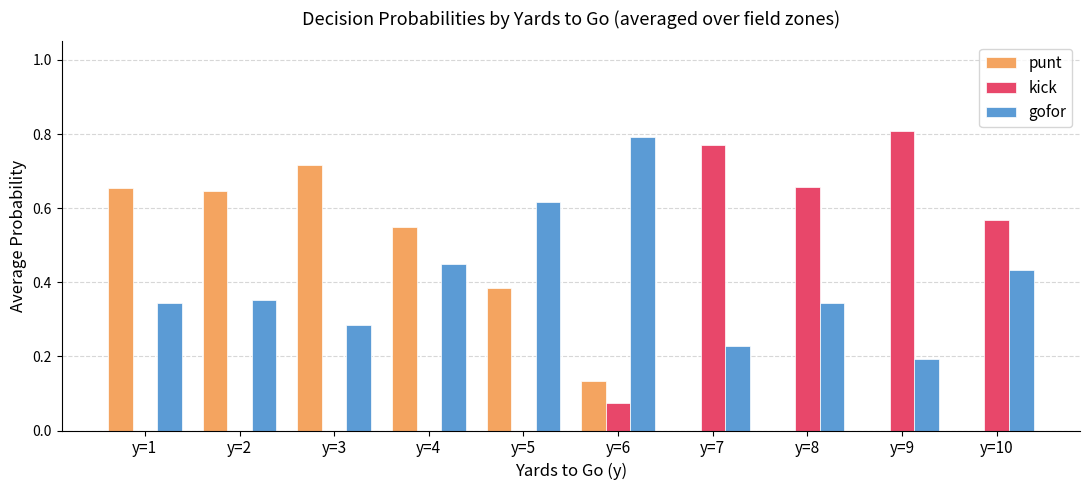

What is the sum of the punt values at y=1 and y=3?

1.4